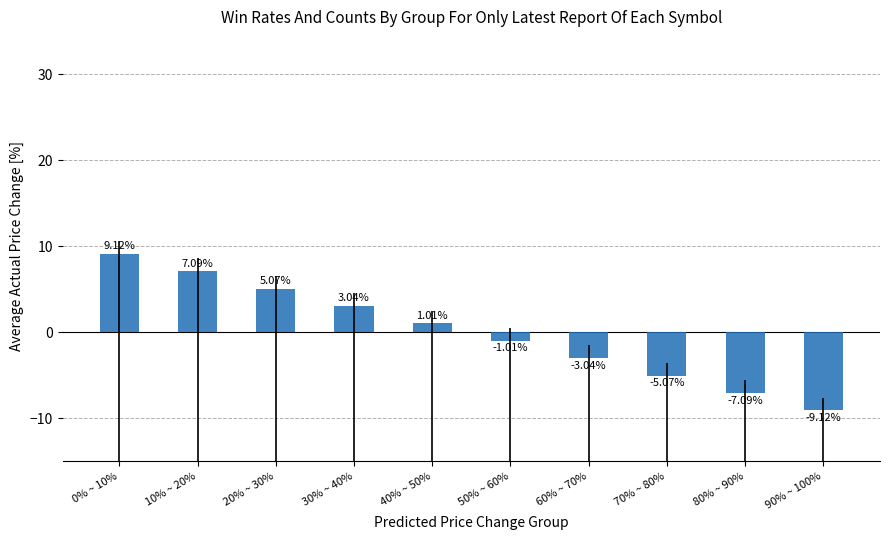

What is the label of the 5th bar from the left?

40% ~ 50%